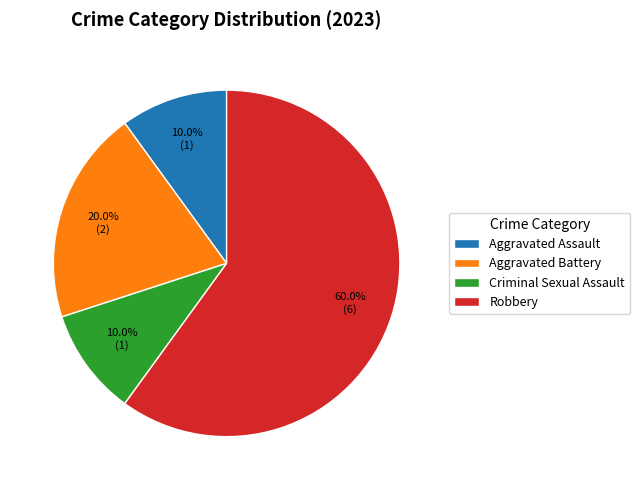

Which slice is the largest?

Robbery